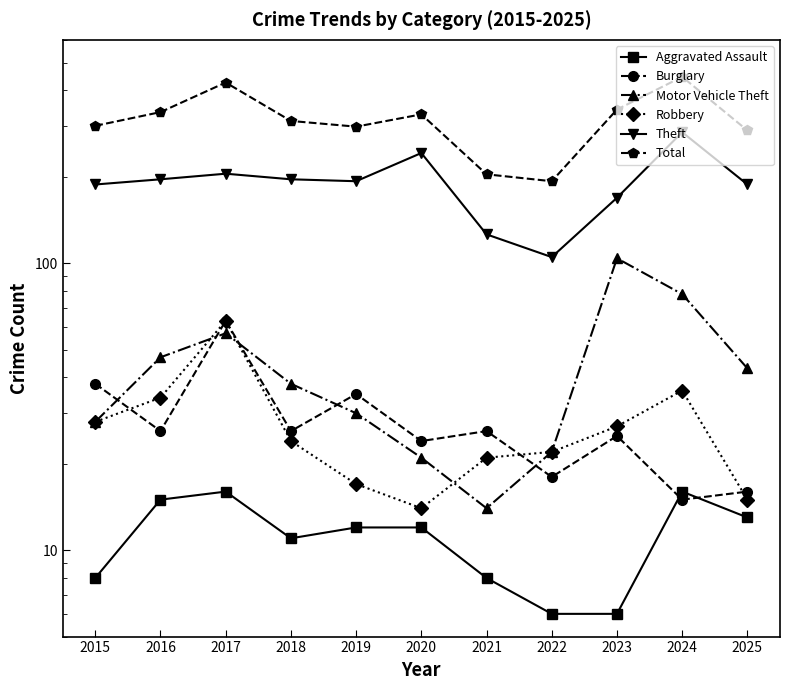

Which series has the largest range (max minus min)?

Total